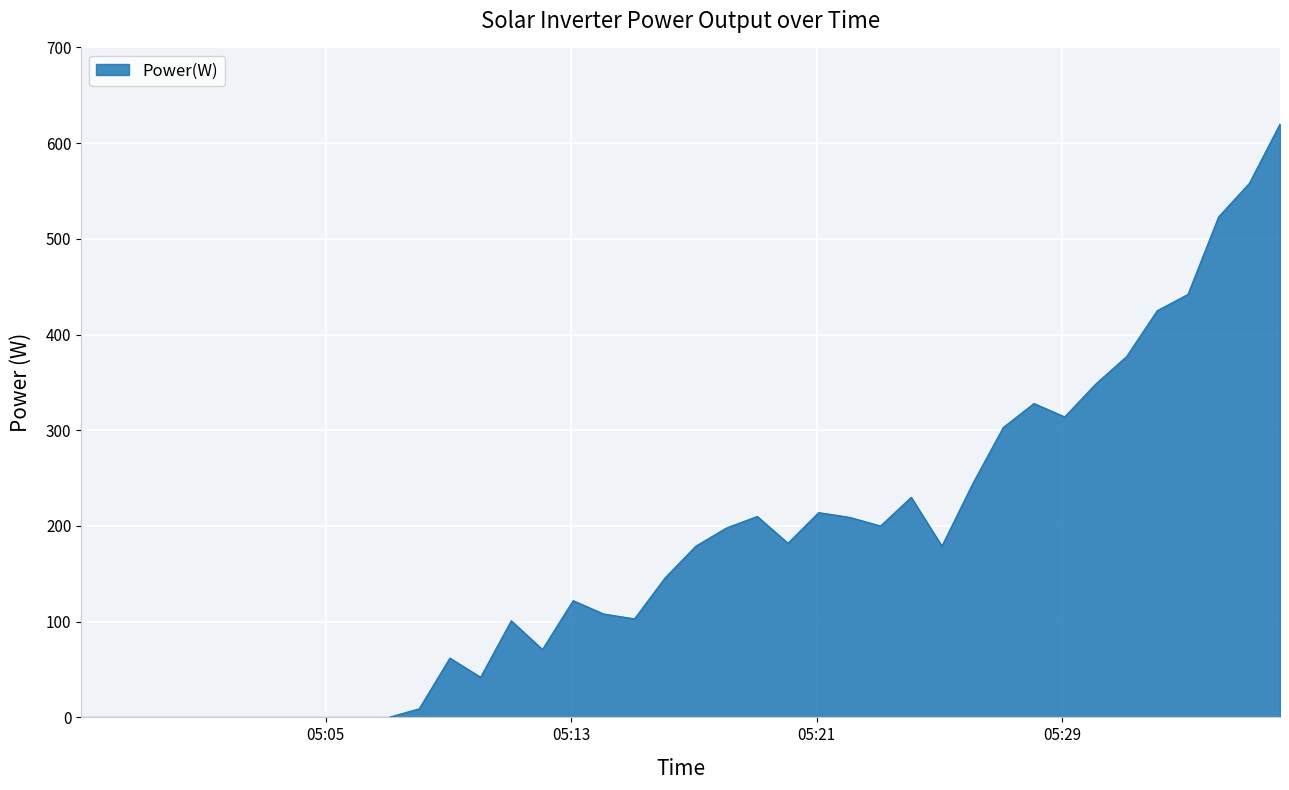

What is the difference between the maximum and minimum values?

620